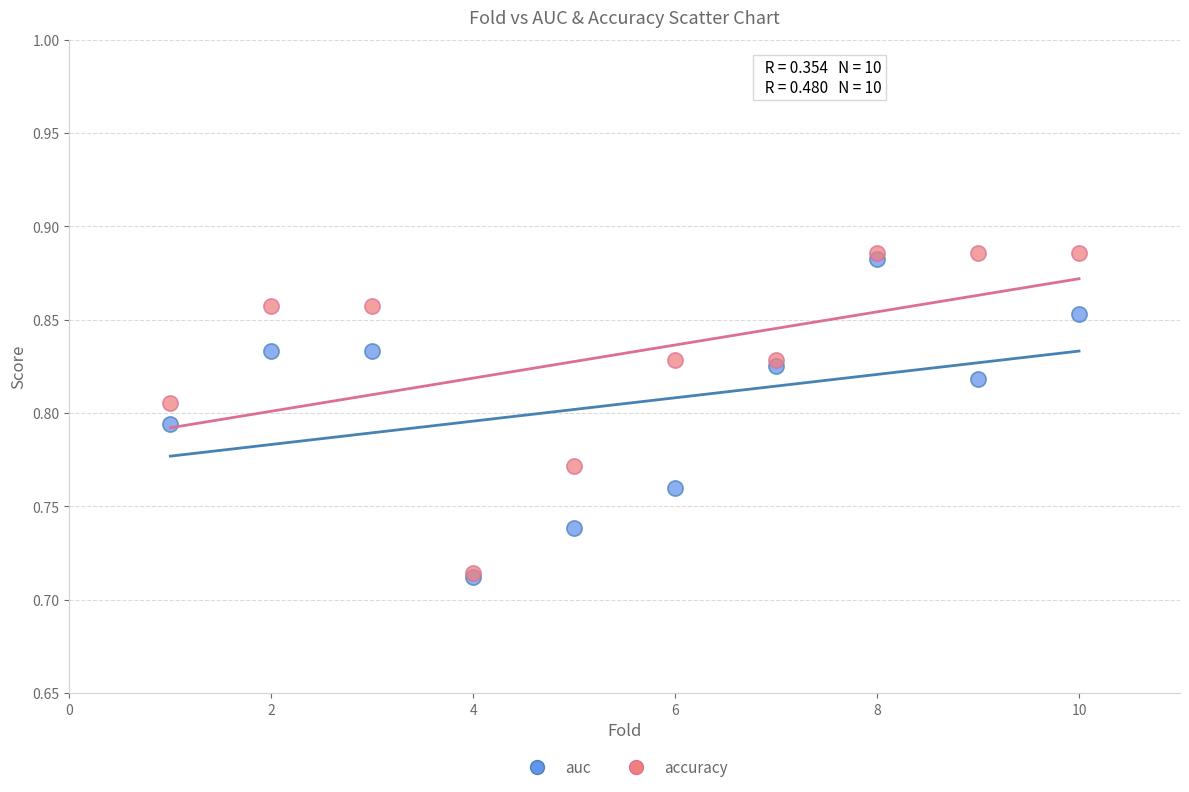

What are all the series names shown in the legend?

auc, accuracy